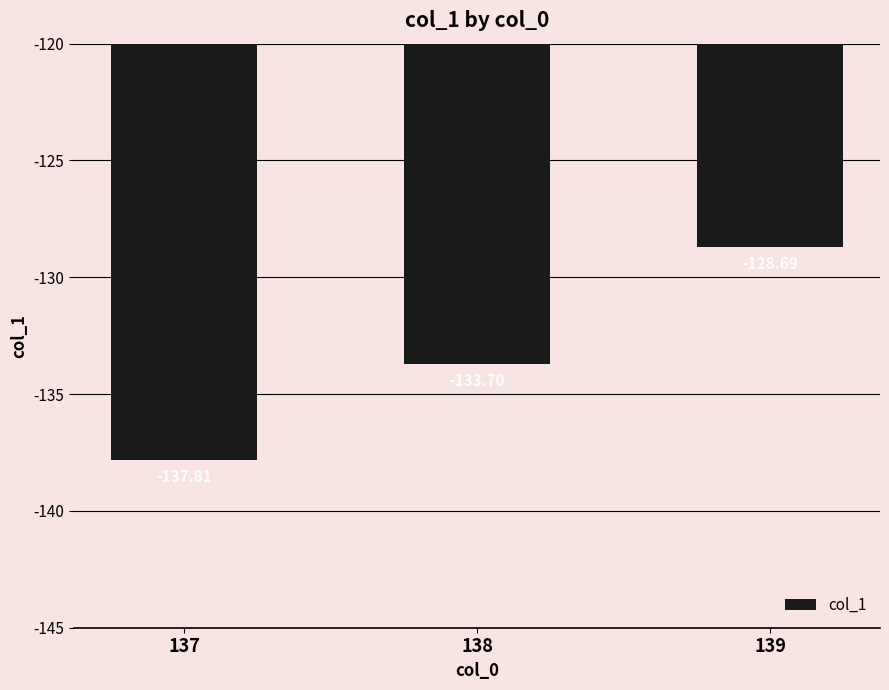

List the labels in order of value, smallest first.

137, 138, 139